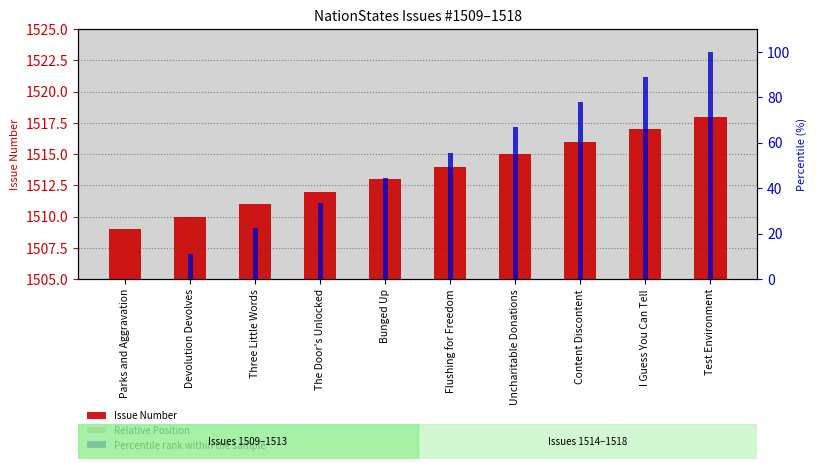

What is the difference between the maximum and second lowest values in the Issue Number series?

8.0